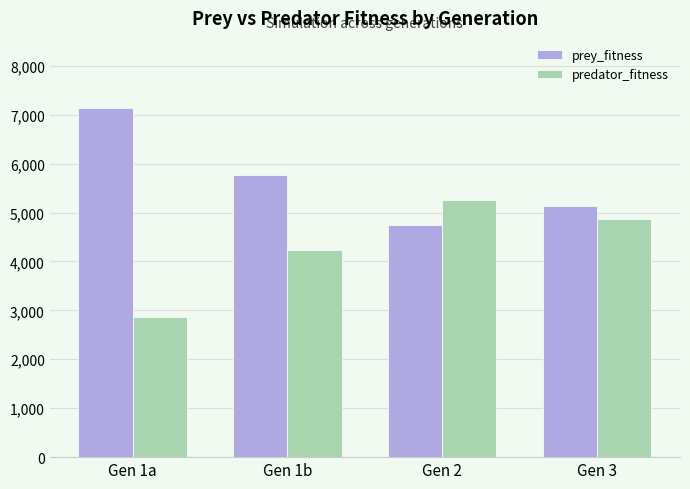

Rank the categories by predator_fitness value from highest to lowest.

Gen 2, Gen 3, Gen 1b, Gen 1a